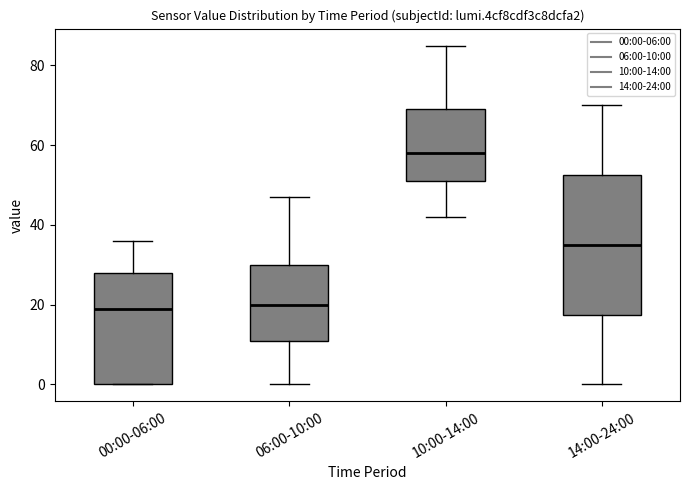

Reading left to right, read every box against the y-axis: the position of its median line, the range the box covers, and the ends of its whiskers. The values are not printed on the chart, so give them approximately, as read against the axis.

00:00-06:00: median 20, box 0 to 28, whiskers 0 to 36
06:00-10:00: median 20, box 12 to 30, whiskers 0 to 48
10:00-14:00: median 58, box 52 to 70, whiskers 42 to 86
14:00-24:00: median 36, box 18 to 52, whiskers 0 to 70